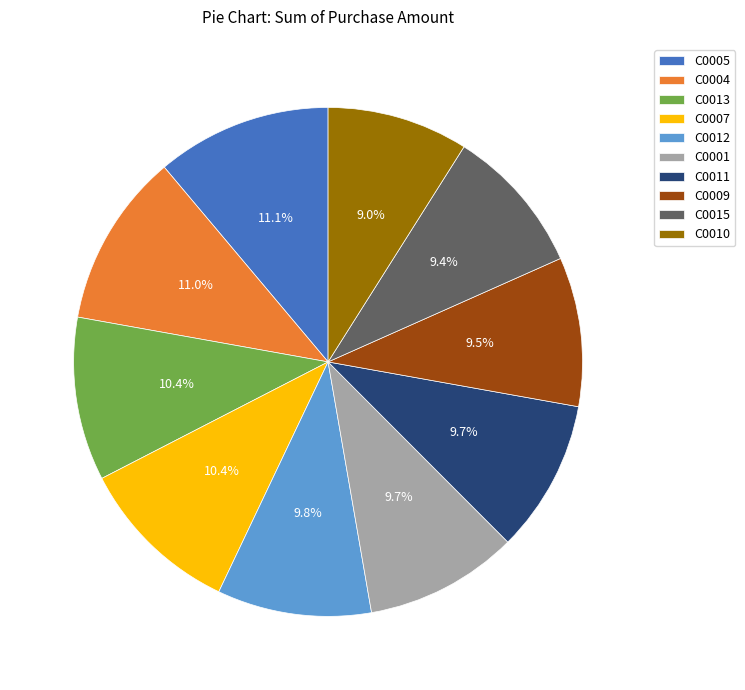

To the nearest percent, what is the difference between the C0007 and C0012 slice percentages?

1%